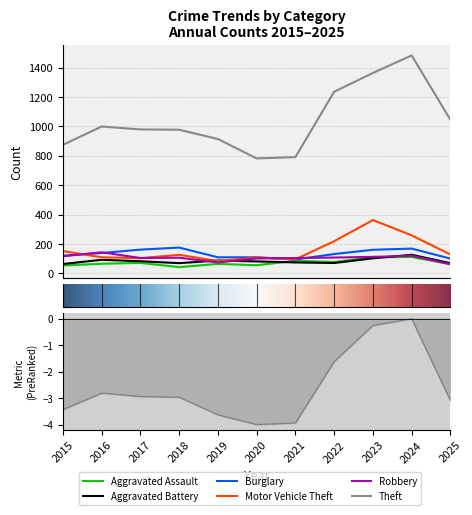

At which category does Robbery reach its first local valley?

2017